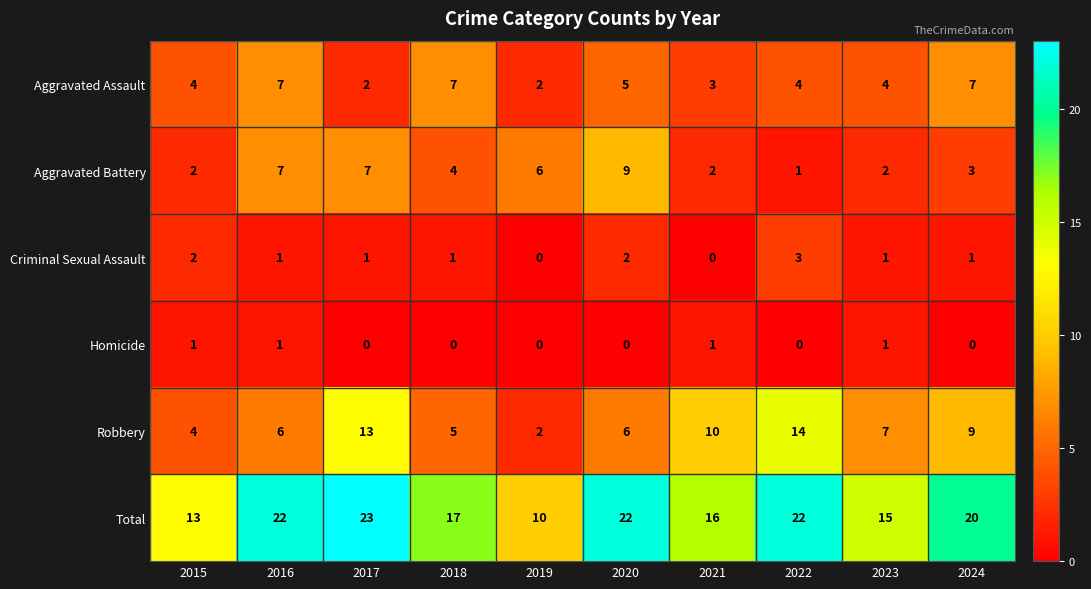

Which series has the largest range (max minus min)?

Total